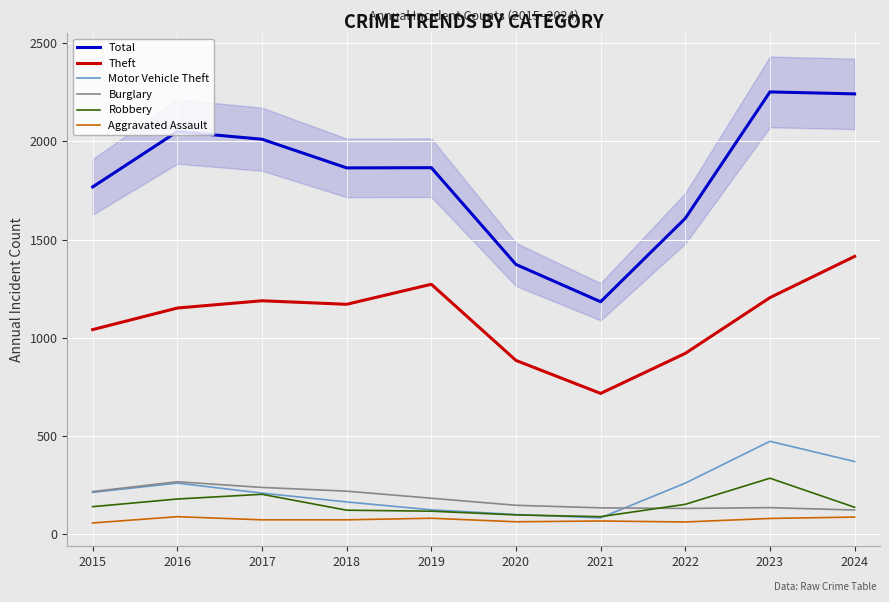

Which series has the largest total across all categories?

Total